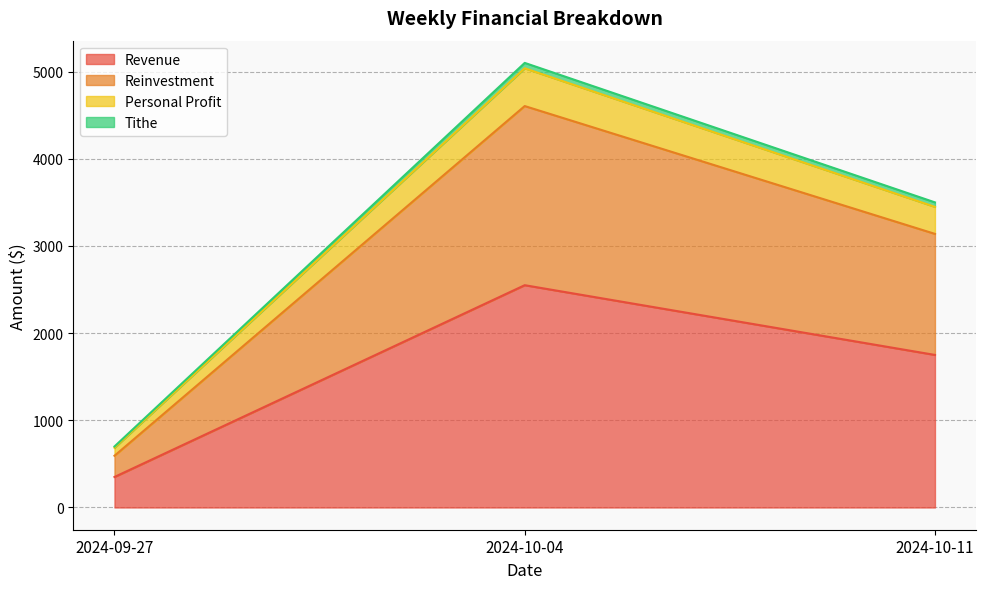

What value does the Reinvestment series have at 2024-10-04?

4604.8